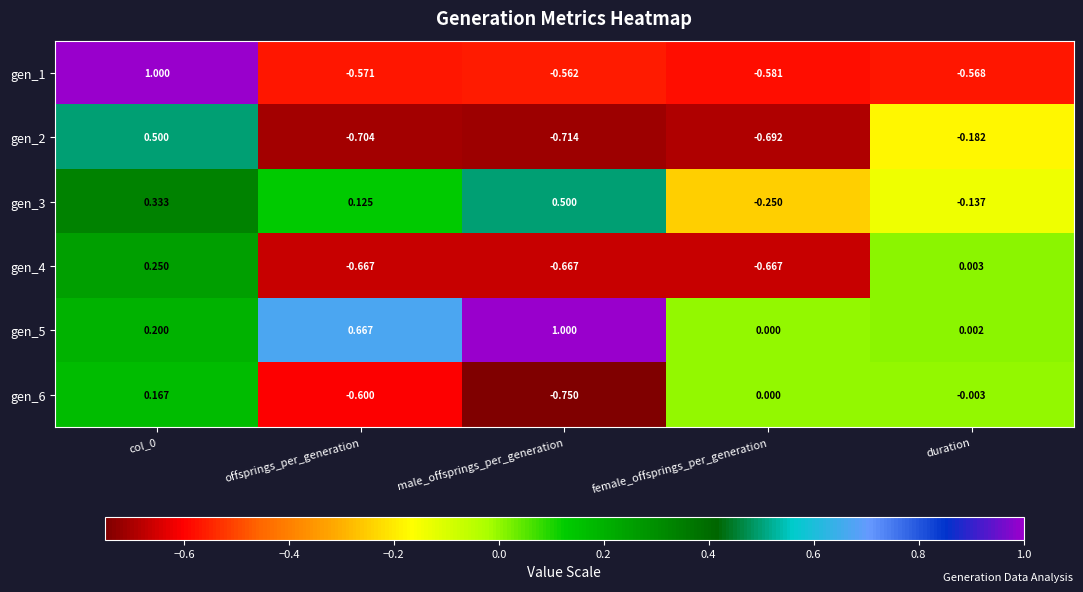

Where is gen_6 nearest to the value 0?

female_offsprings_per_generation